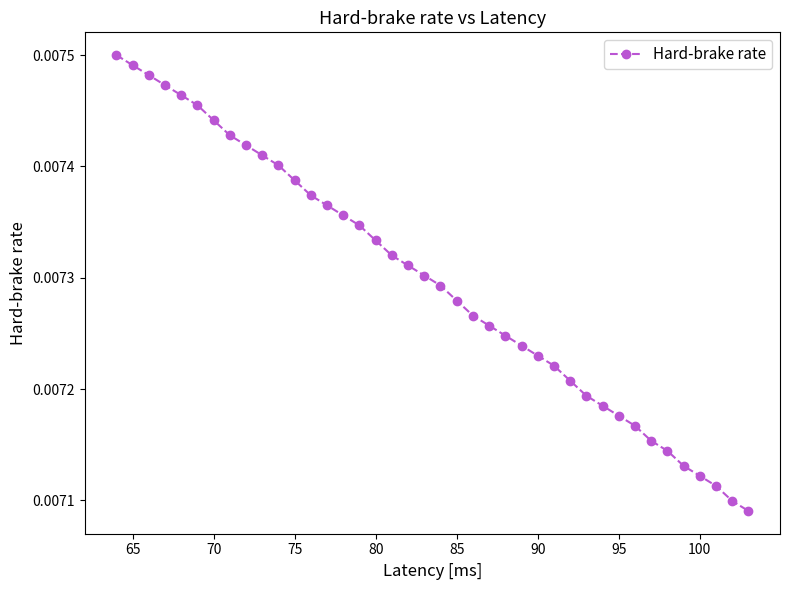

What is the sum of all values?

0.3